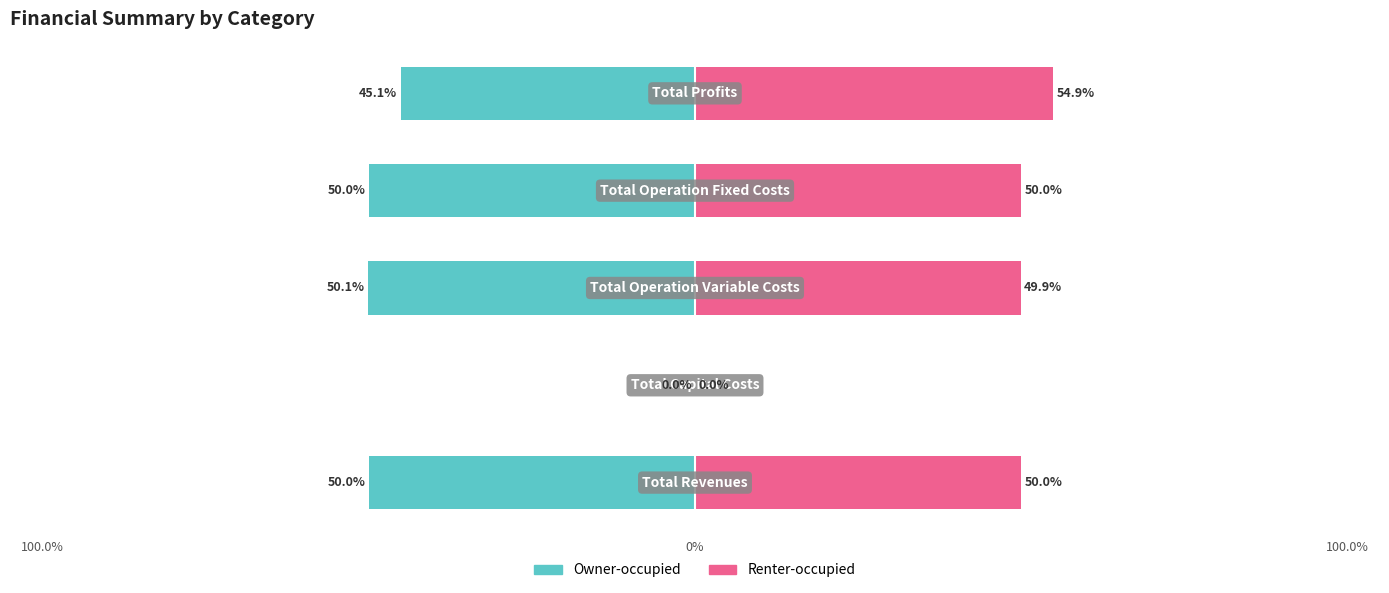

What are all the series names shown in the legend?

Owner-occupied, Renter-occupied